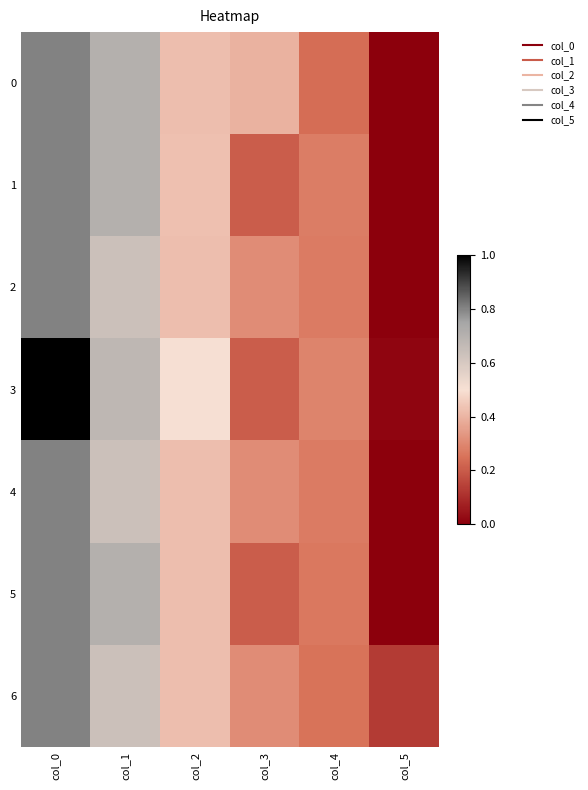

Between col_0 and col_5, which is larger?

col_0